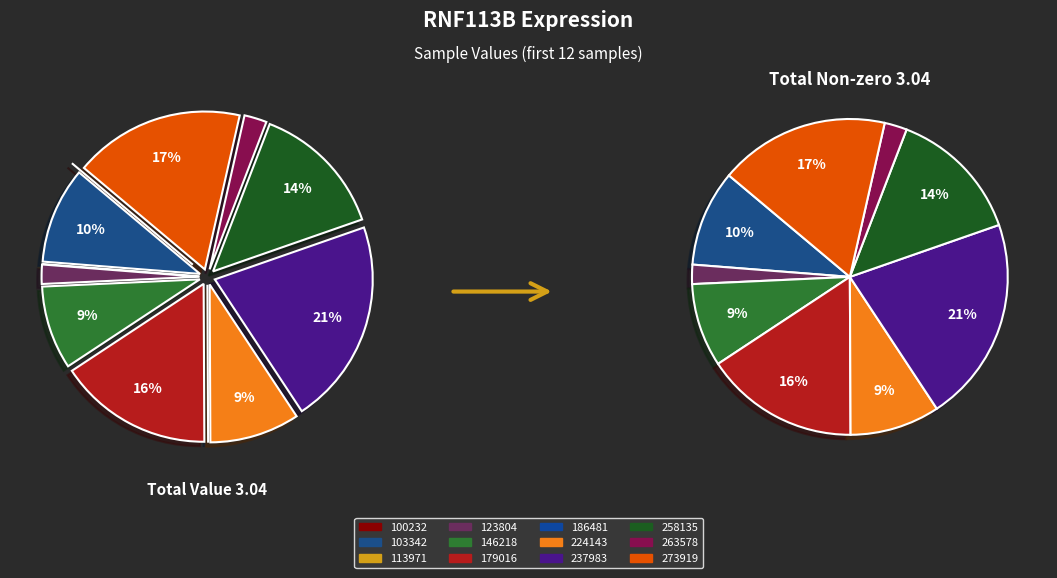

How many segments does this pie chart have?

12